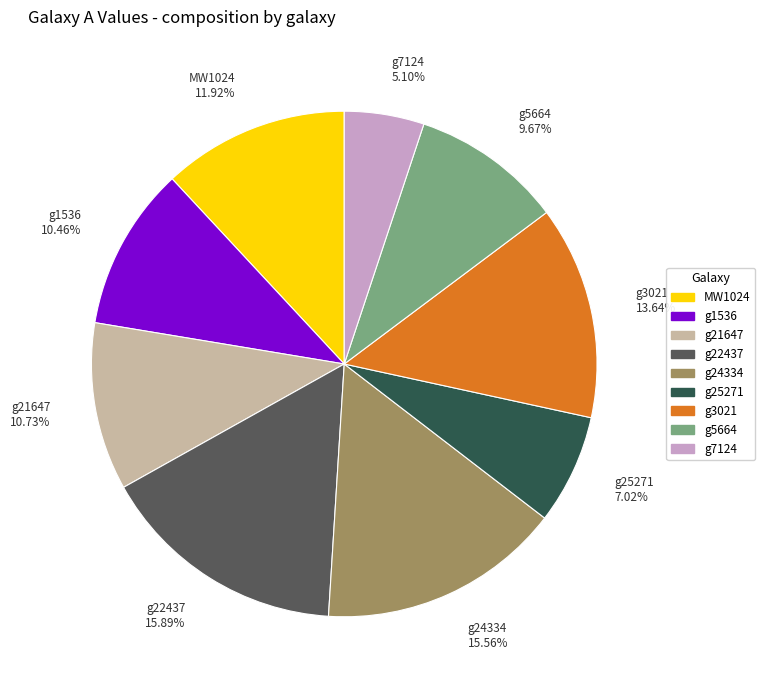

To the nearest percent, what portion does g21647 represent?

11%